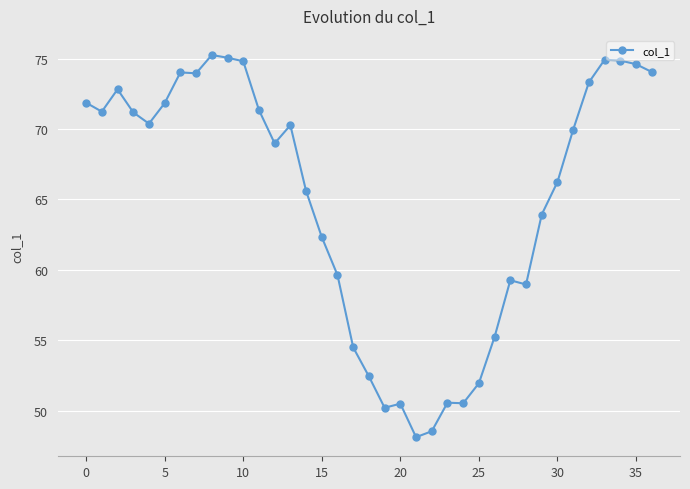

What is the average value?

65.0